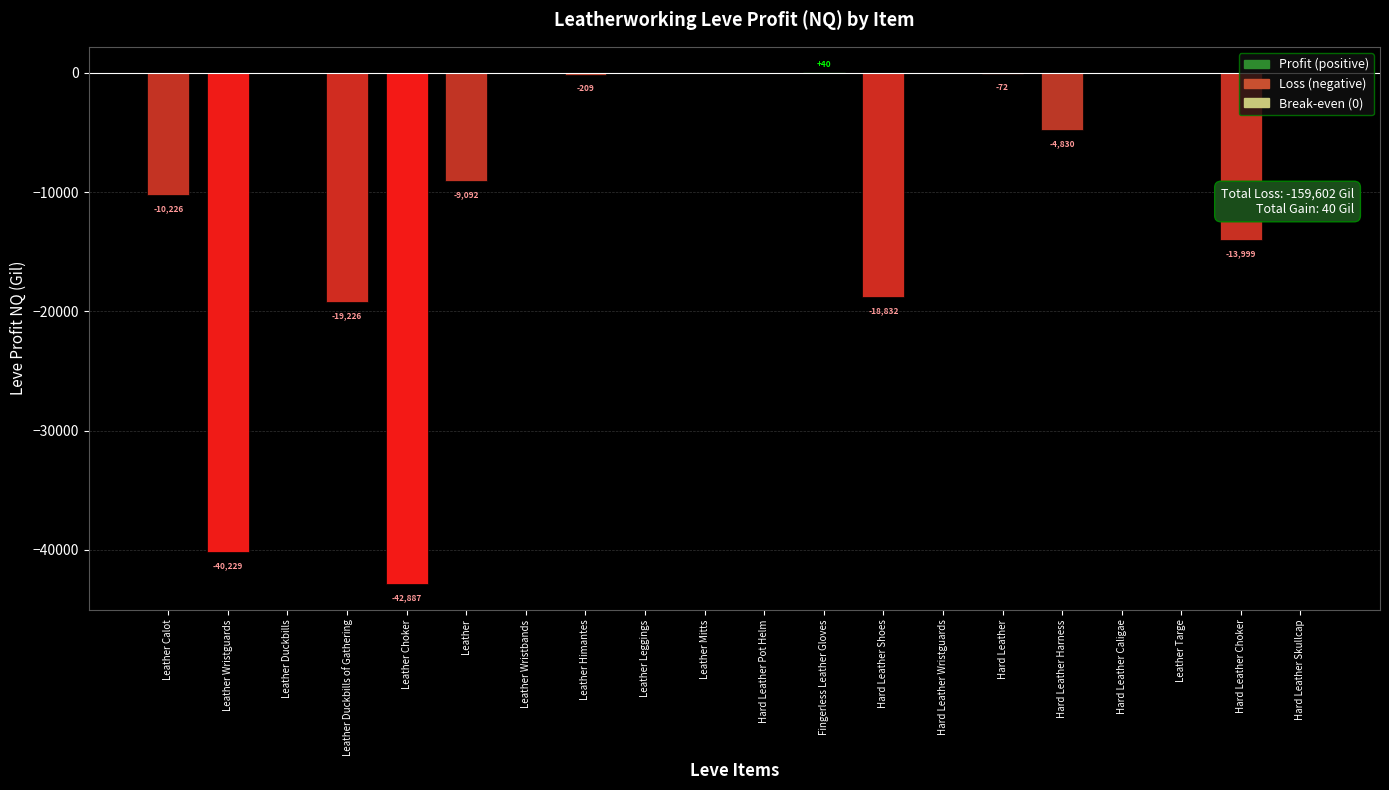

What is the sum of all values?

-159562